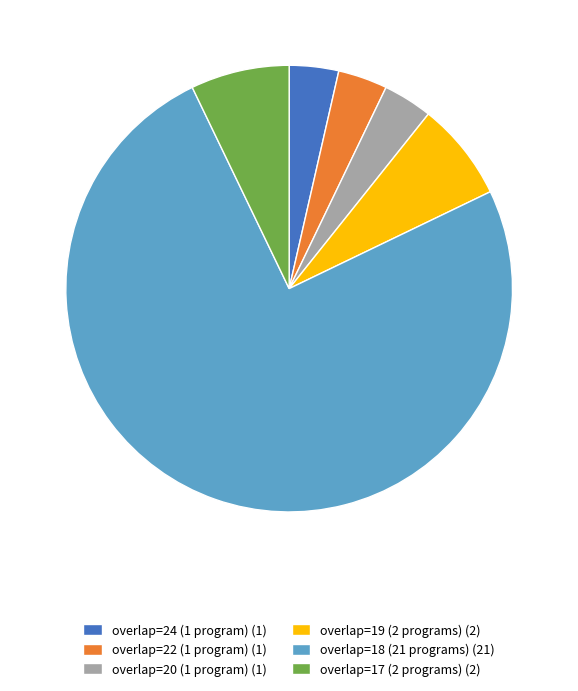

Is it true that overlap=18 (21 programs) (21) is 75% of the pie?

True